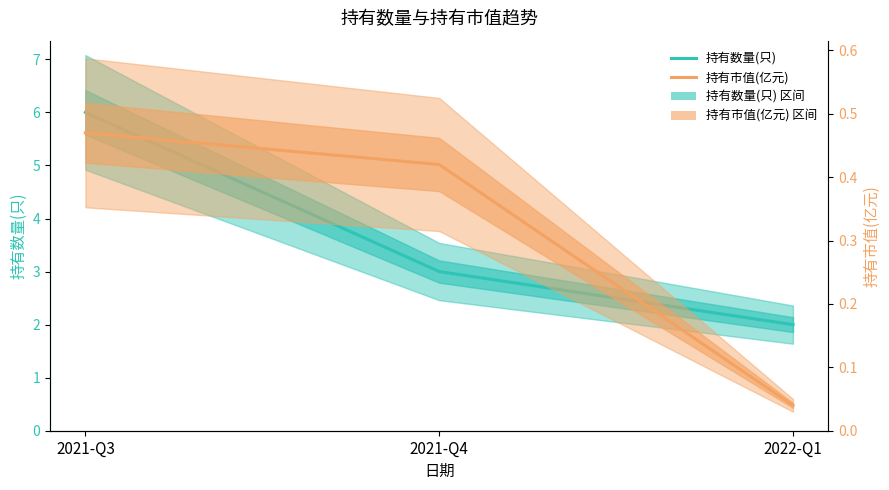

Is the value of 持有数量(只) at 2021-Q3 greater than the value of 持有市值(亿元) at 2021-Q4?

Yes